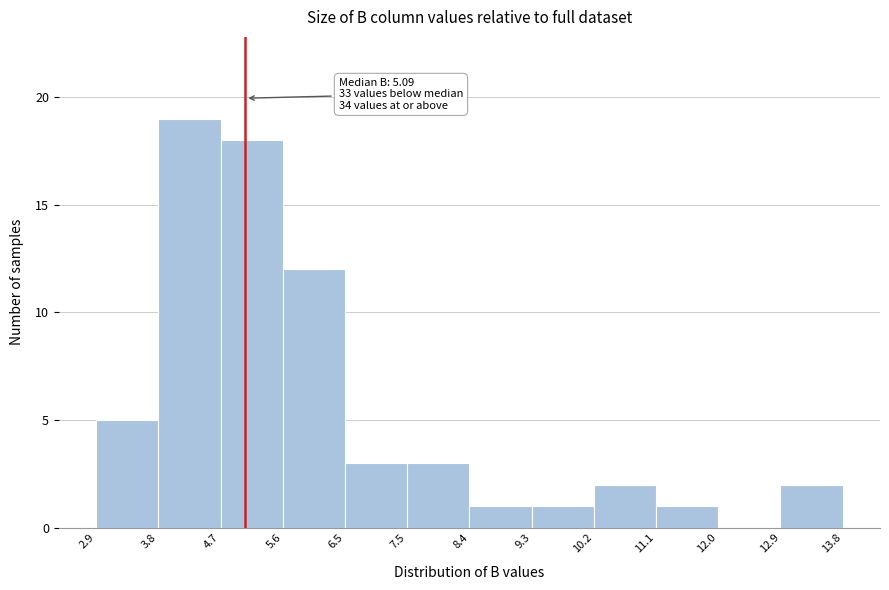

Over which range of the x-axis is the bar tallest?

3.8 to 4.7